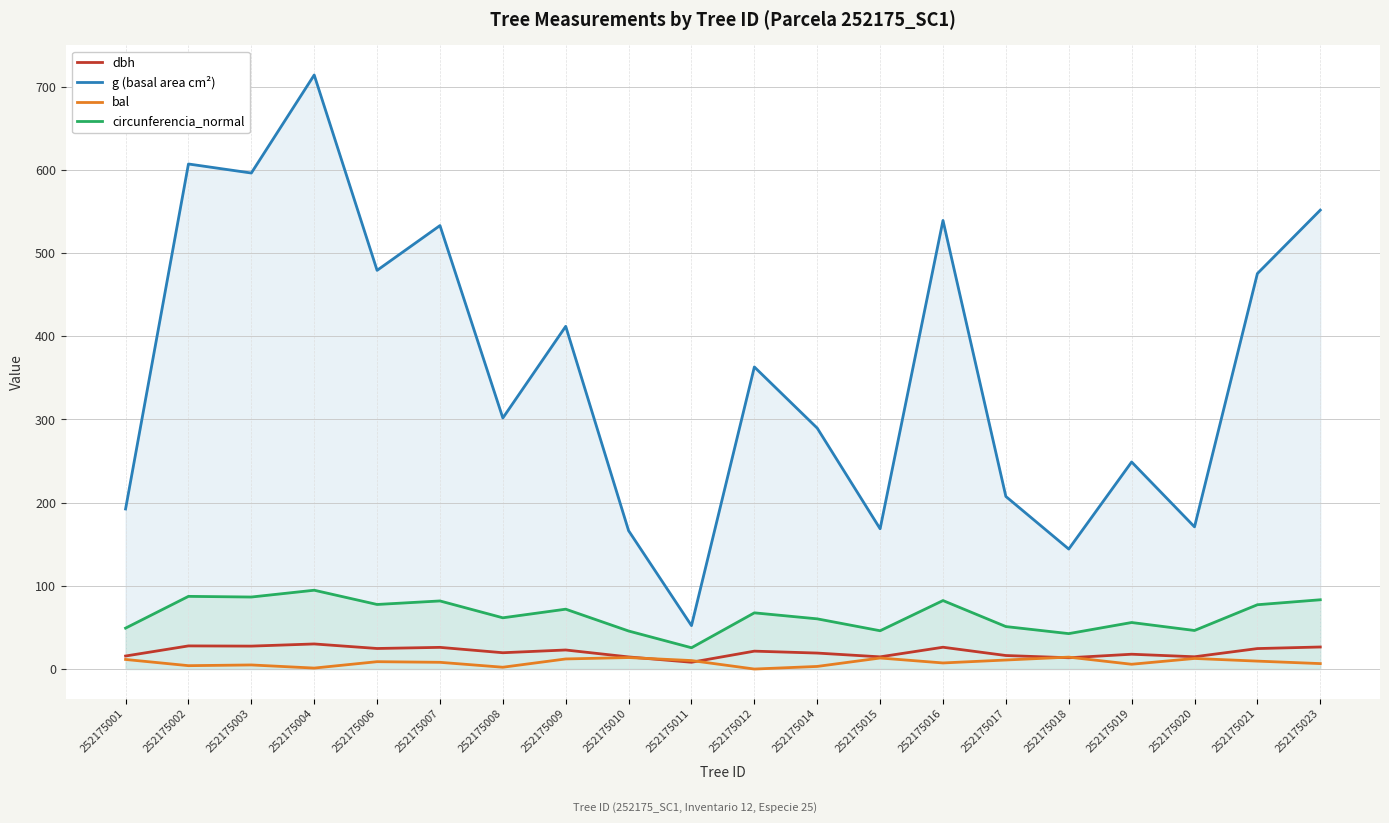

How many interior local valleys does the circunferencia_normal series have?

7